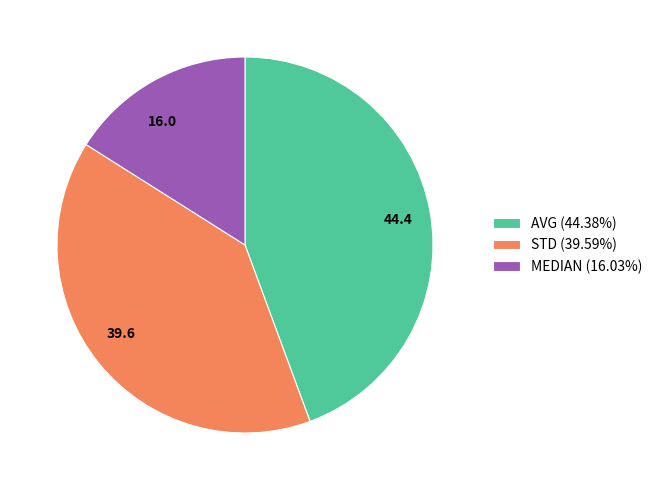

True or false: AVG accounts for 57% of the total.

False